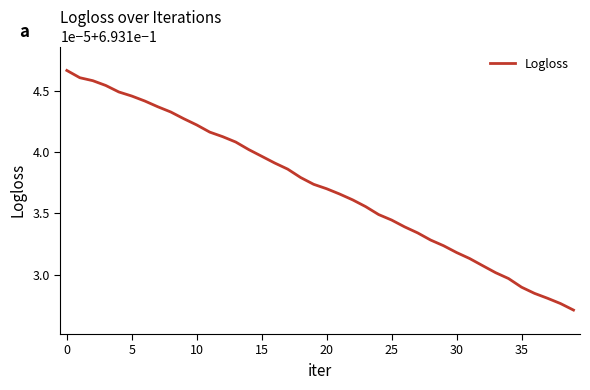

What is the average value?

0.7